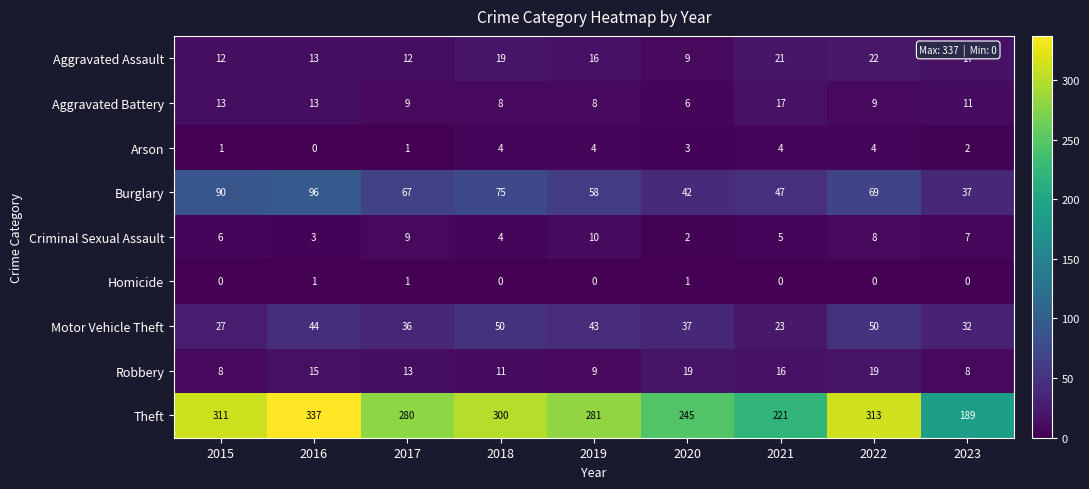

What is the total value across all series at 2022?

494